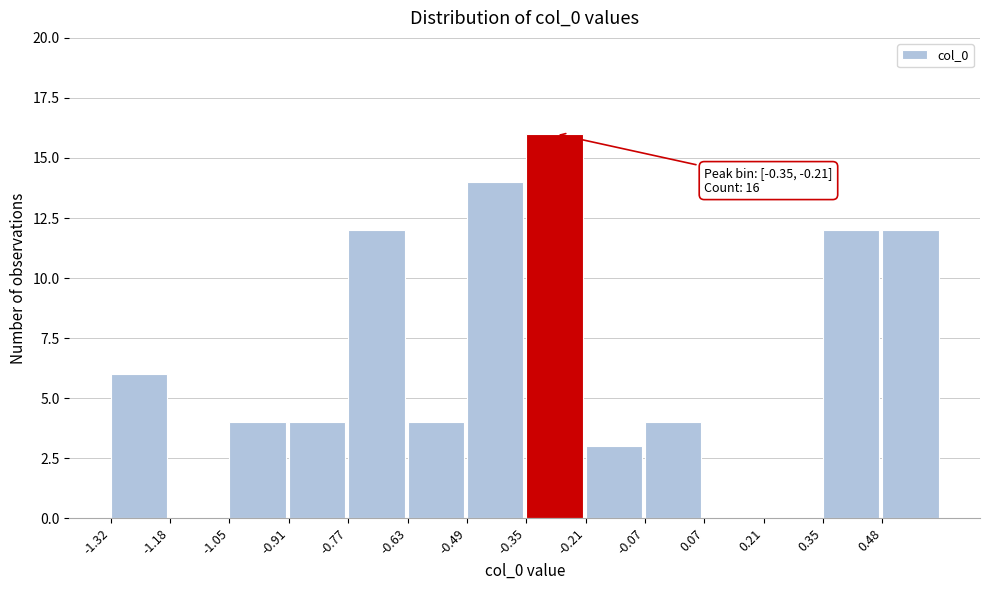

Which range on the x-axis has the tallest bar?

-0.36 to -0.22